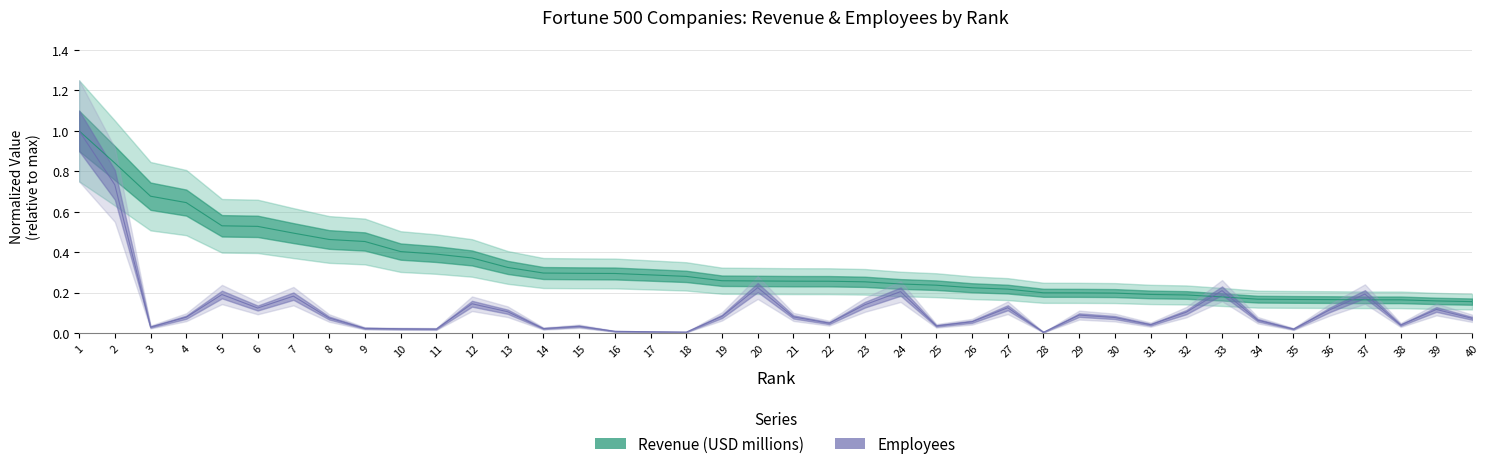

What are all the series names shown in the legend?

Revenue (USD millions), Employees